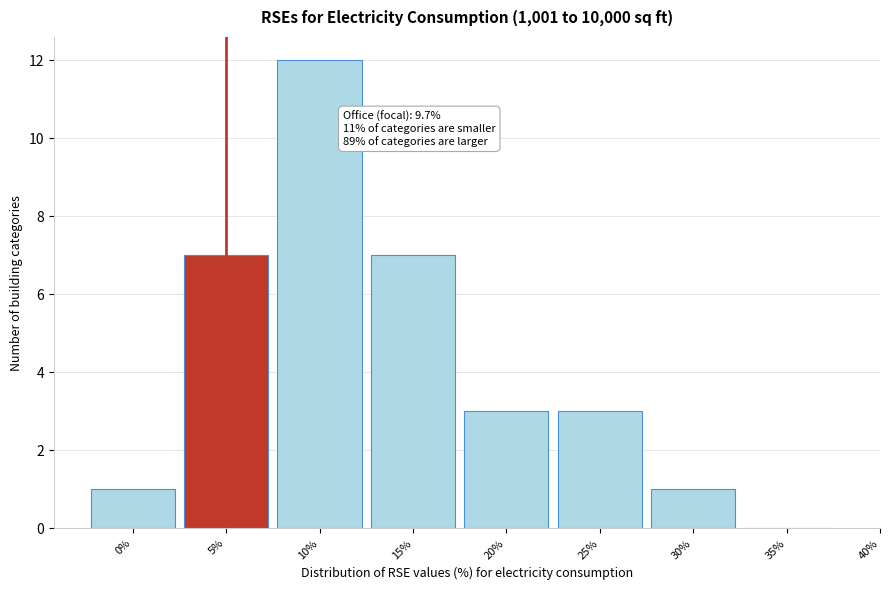

Reading right to left, transcribe all the data shown in this chart.

35%=0	30%=1	25%=3	20%=3	15%=7	10%=12	5%=7	0%=1